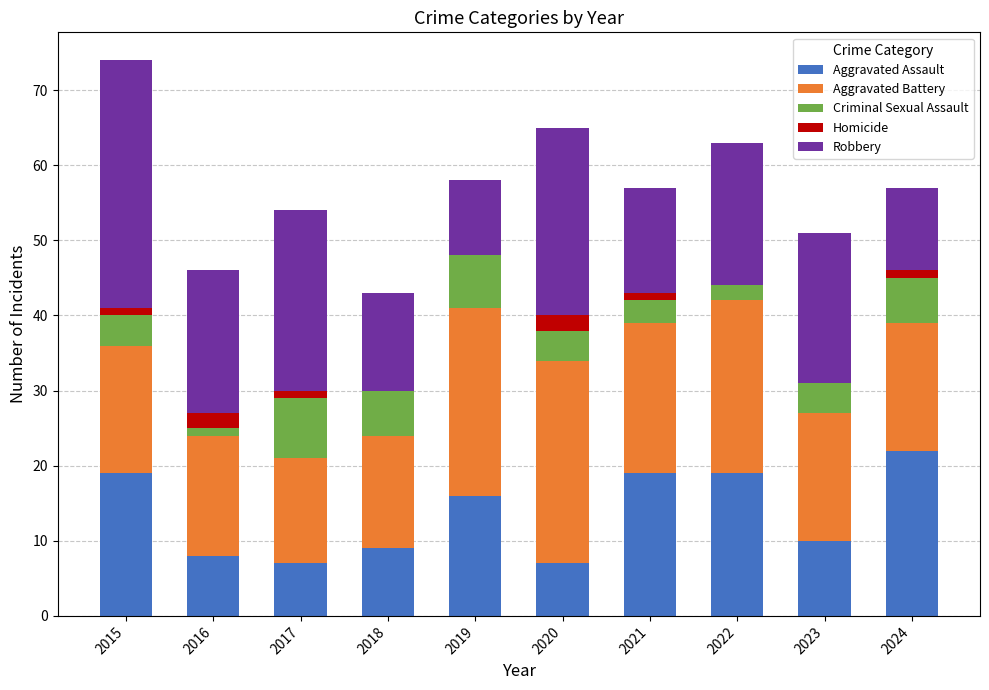

What is the sum of the Aggravated Assault values at 2019 and 2024?

38